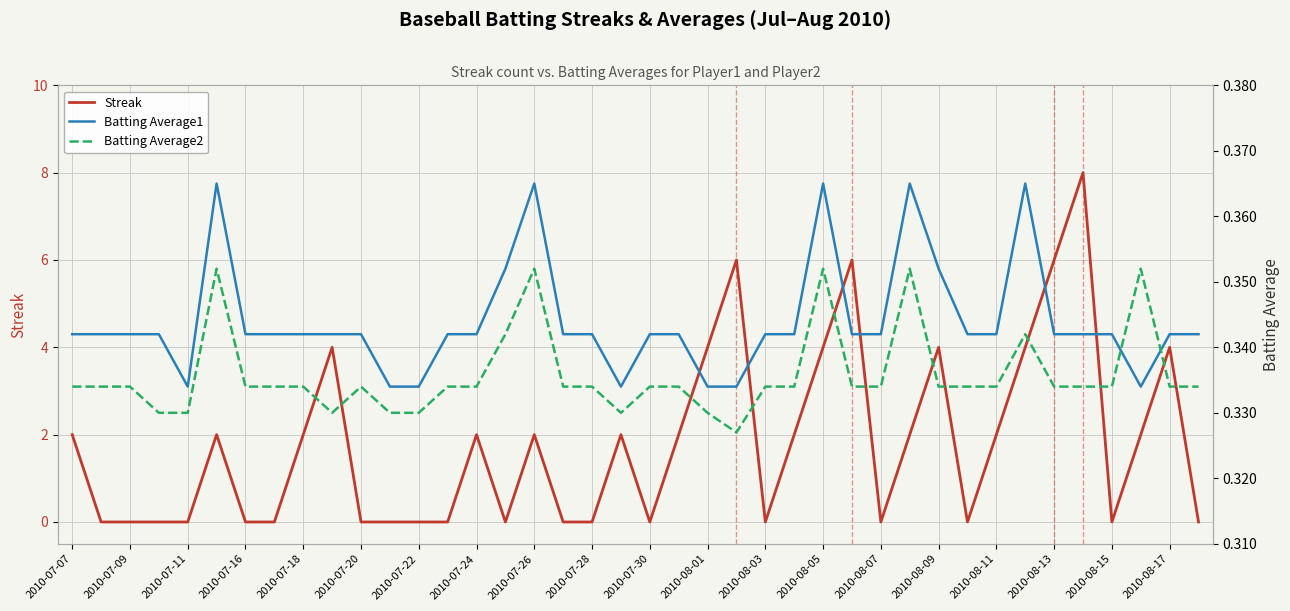

The value of Streak at 2010-07-22 is -4. True or false?

False